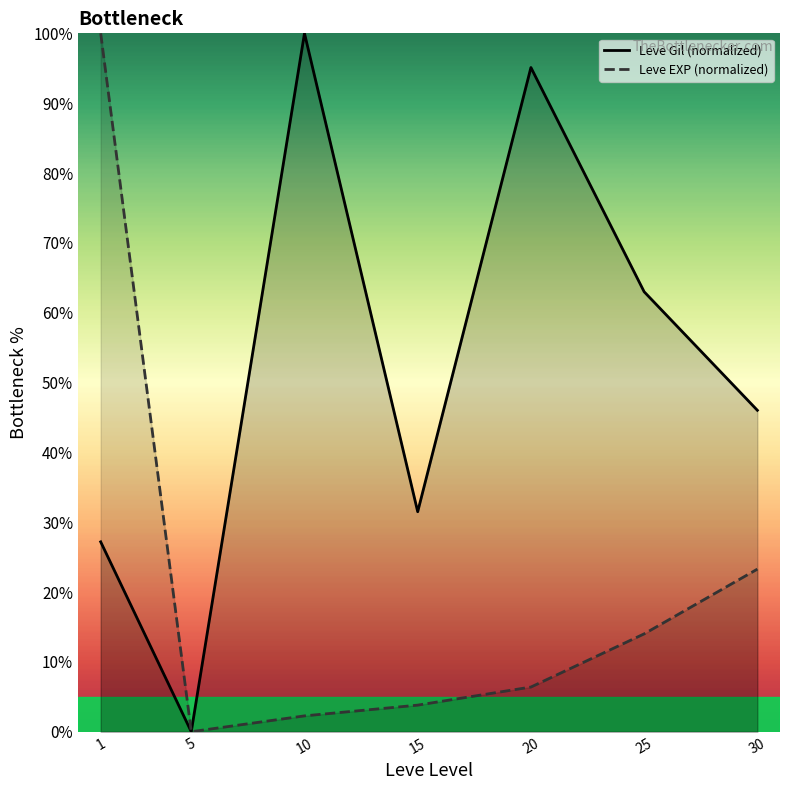

What is the difference between the highest and lowest values at 20?

88.7